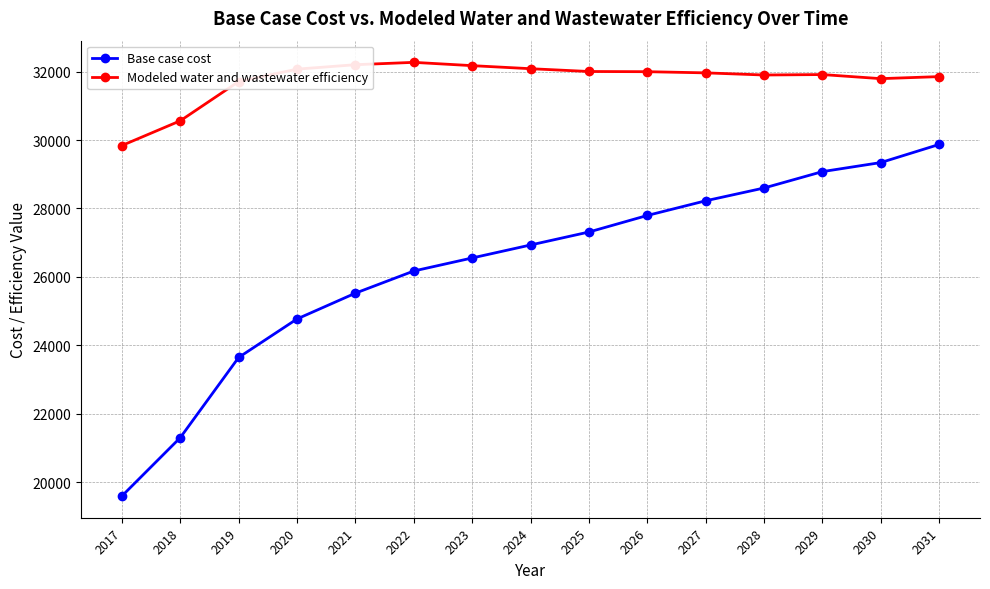

Which series changed the most between 2017 and 2028?

Base case cost